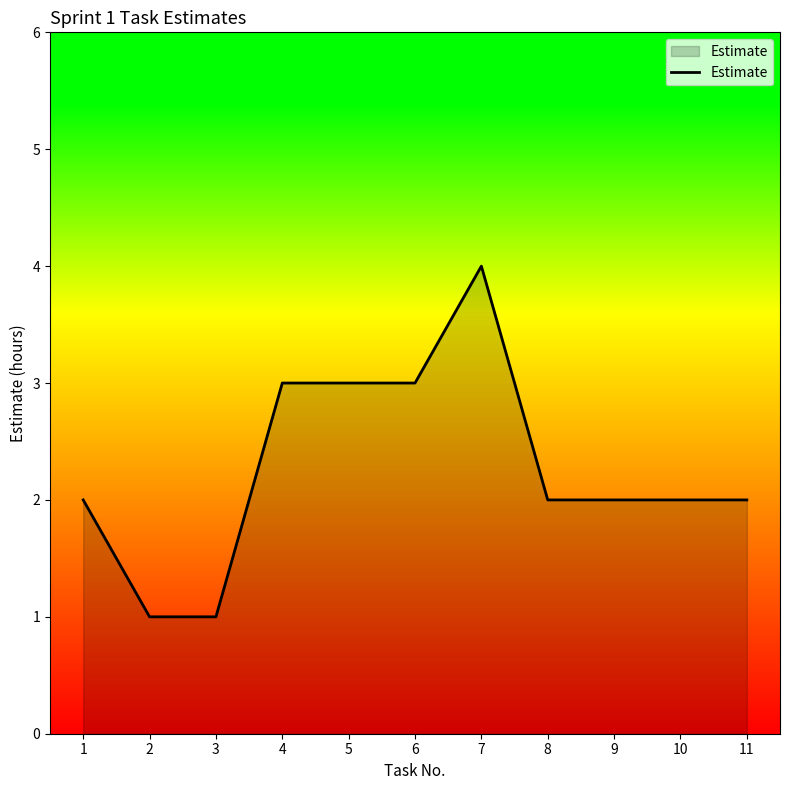

Reading left to right, extract all data points from this chart.

2	1	1	3	3	3	4	2	2	2	2